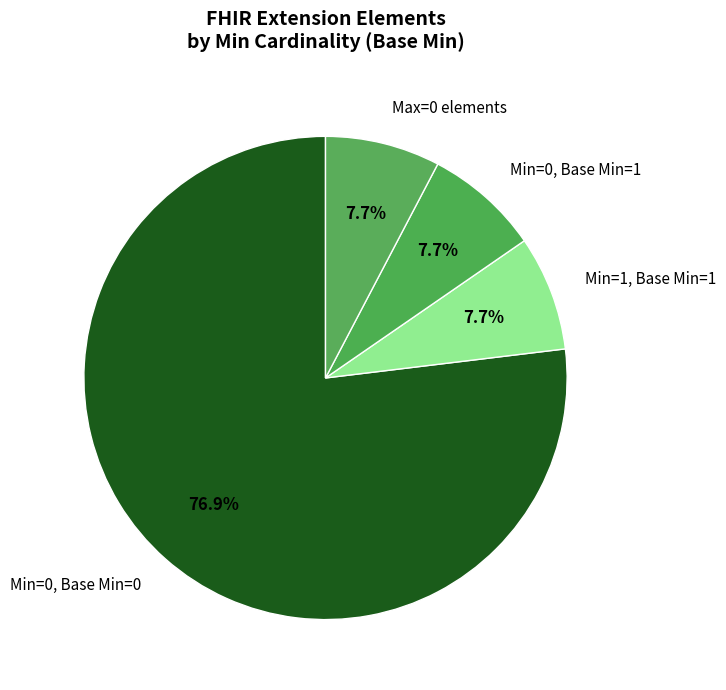

What is the largest slice in the pie chart?

Min=0, Base Min=0